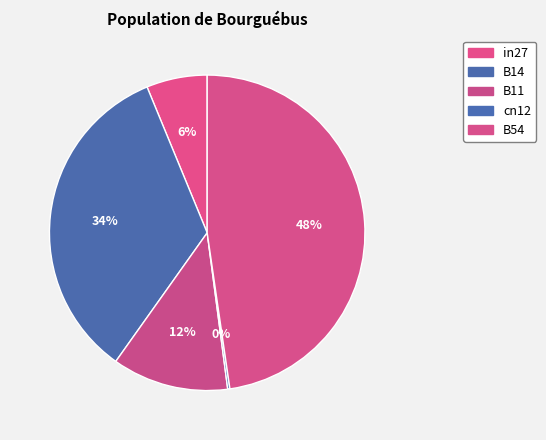

What percentage do cn12 and B14 together represent?

34.2%